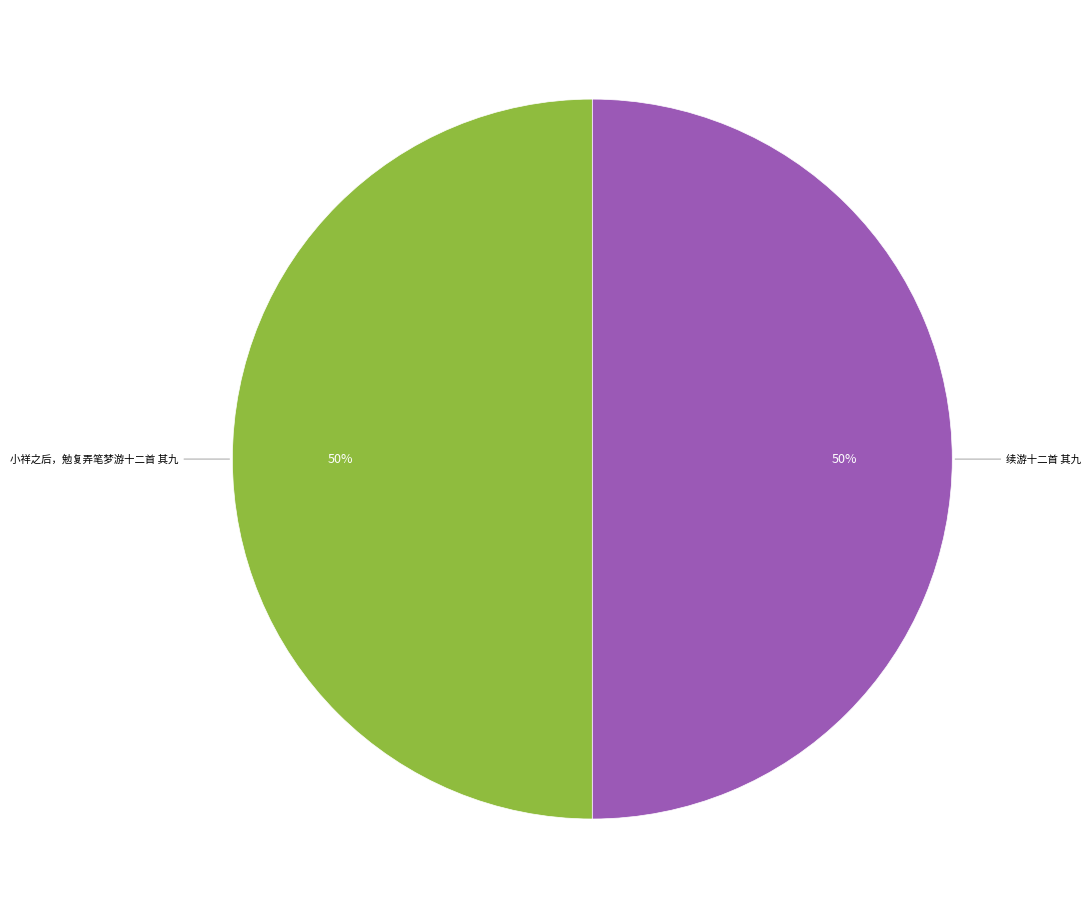

To the nearest percent, what is the average slice percentage?

50%